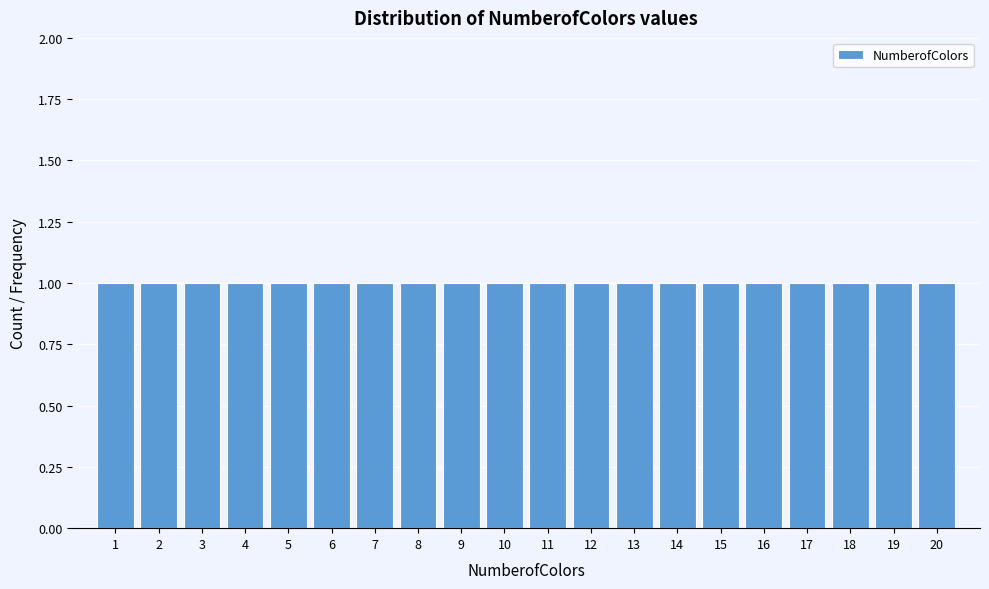

Reading left to right, list every bar in this chart as the range it spans on the x-axis followed by its height. The values are not printed on the chart, so give them approximately, as read against the axis.

0.5 to 1.5: 1
1.5 to 2.5: 1
2.5 to 3.5: 1
3.5 to 4.5: 1
4.5 to 5.5: 1
5.5 to 6.5: 1
6.5 to 7.5: 1
7.5 to 8.5: 1
8.5 to 9.5: 1
9.5 to 10.5: 1
10.5 to 11.5: 1
11.5 to 12.5: 1
12.5 to 13.5: 1
13.5 to 14.5: 1
14.5 to 15.5: 1
15.5 to 16.5: 1
16.5 to 17.5: 1
17.5 to 18.5: 1
18.5 to 19.5: 1
19.5 to 20.5: 1